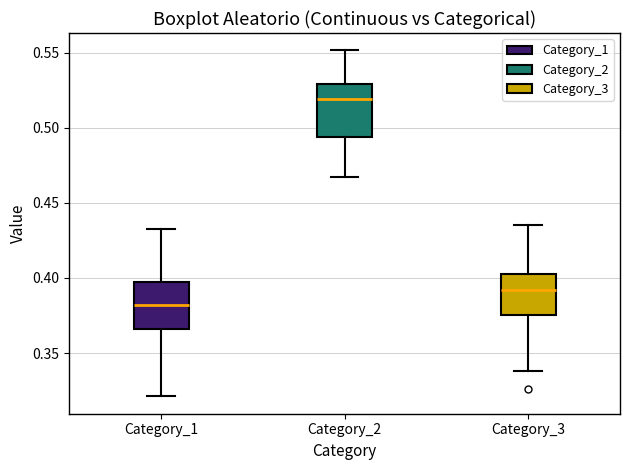

Reading left to right, read every box against the y-axis: the position of its median line, the range the box covers, and the ends of its whiskers. The values are not printed on the chart, so give them approximately, as read against the axis.

Category_1: median 0.380, box 0.365 to 0.400, whiskers 0.320 to 0.435
Category_2: median 0.520, box 0.495 to 0.530, whiskers 0.465 to 0.550
Category_3: median 0.390, box 0.375 to 0.405, whiskers 0.340 to 0.435